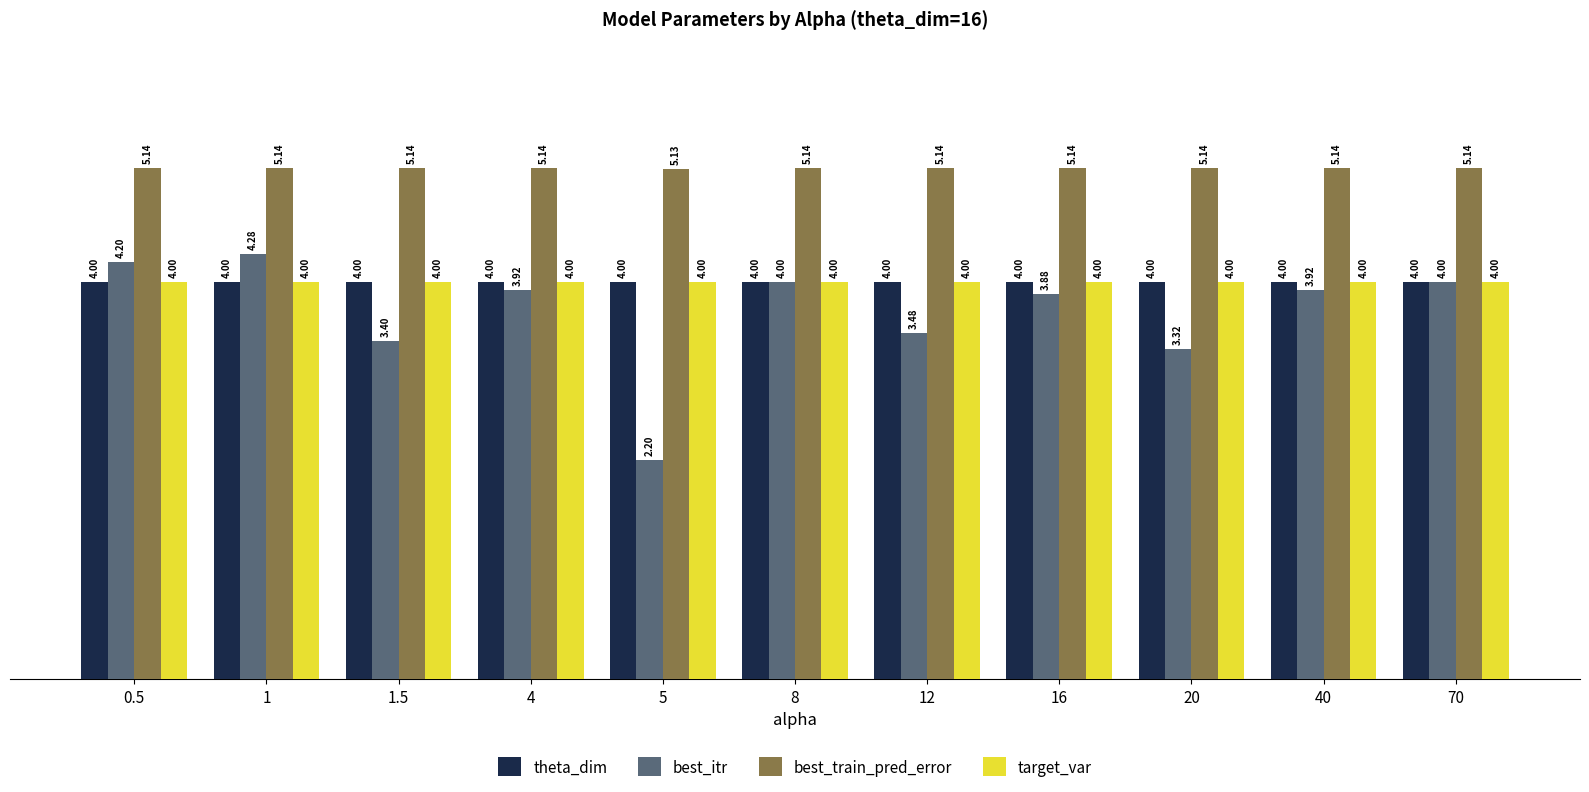

At which category does the chart reach its minimum across all series?

5